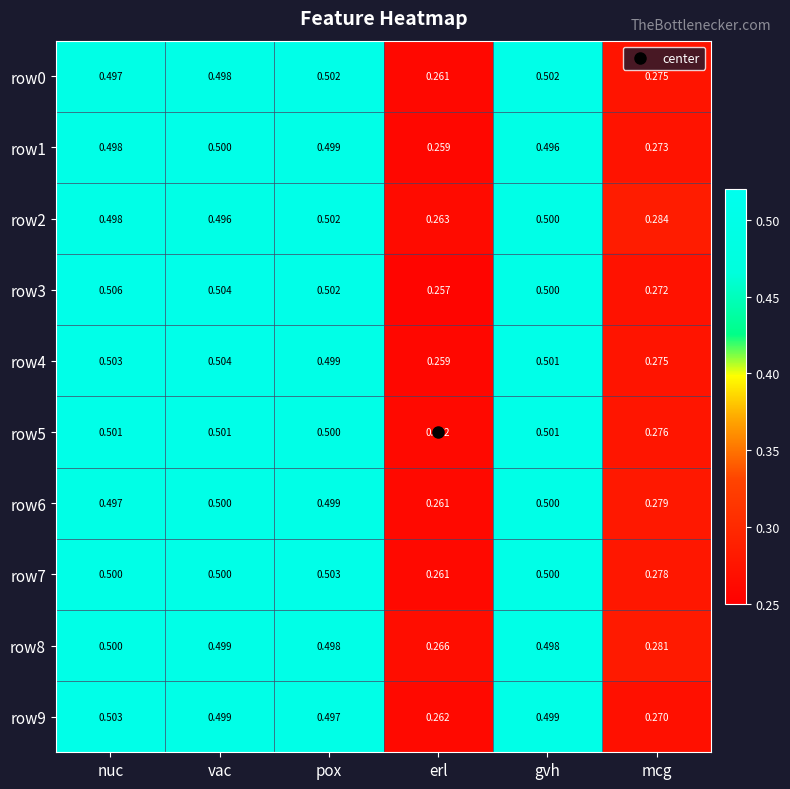

How many data points does each series have?

6